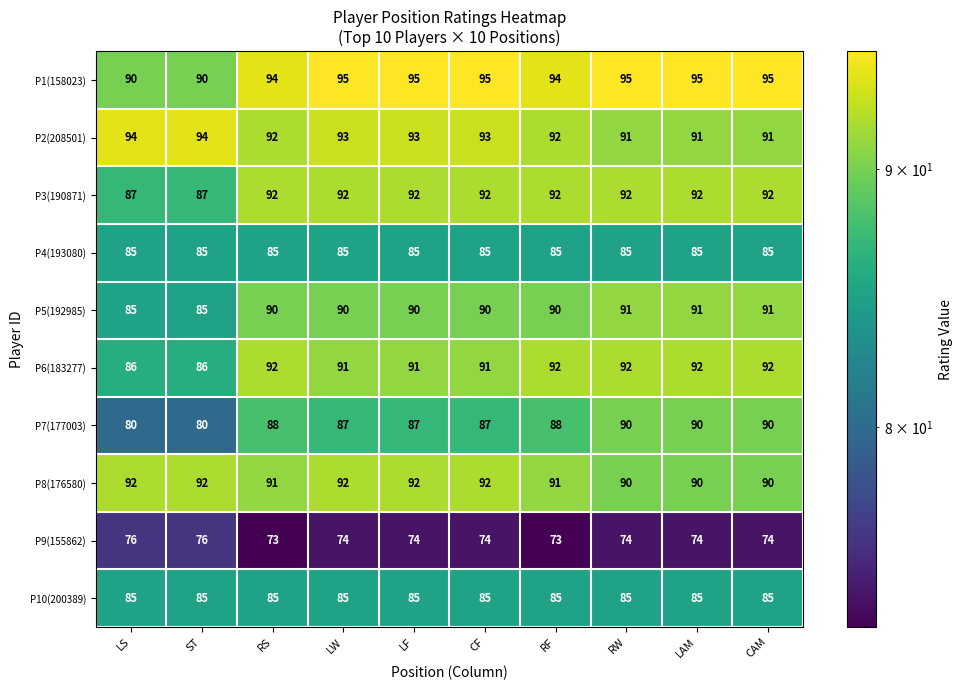

Is it true that P6(183277) equals 92 at LAM?

True